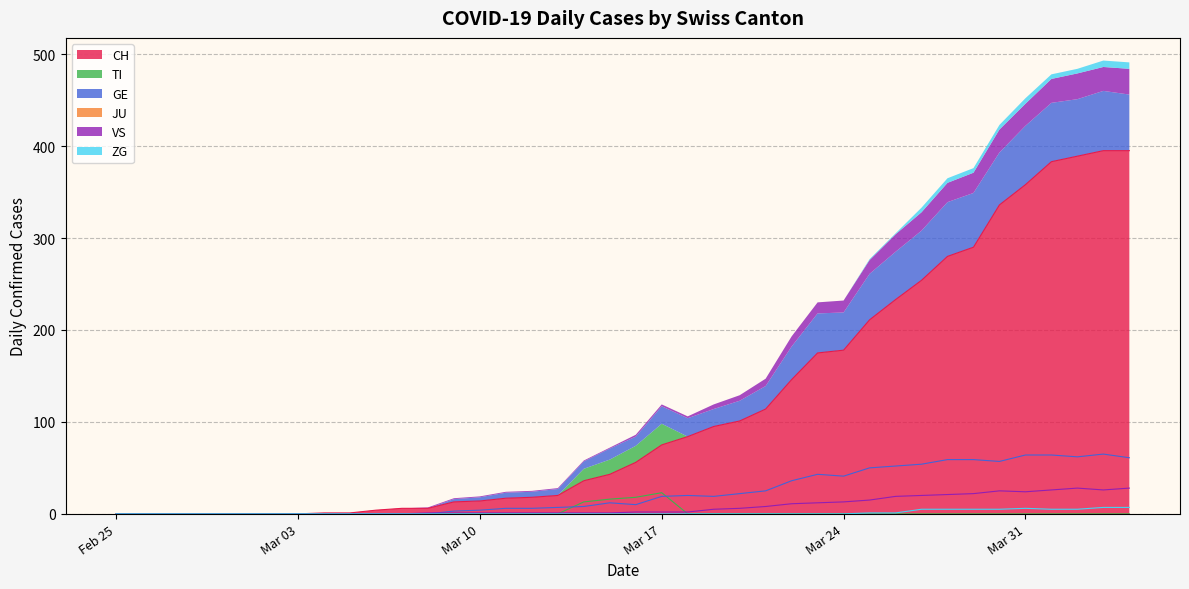

What is the label of the 31st point from the right?

2020-03-05